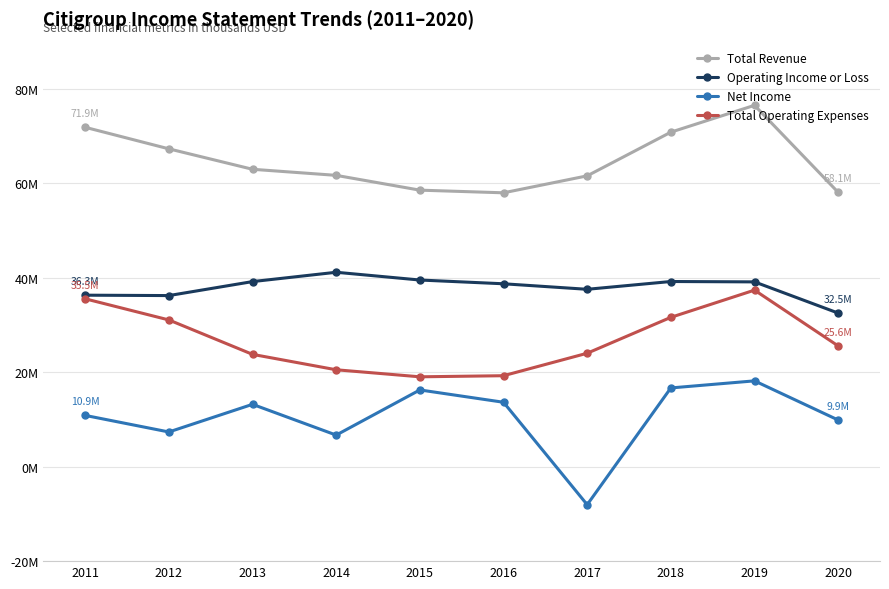

What are all the series names shown in the legend?

Total Revenue, Operating Income or Loss, Net Income, Total Operating Expenses